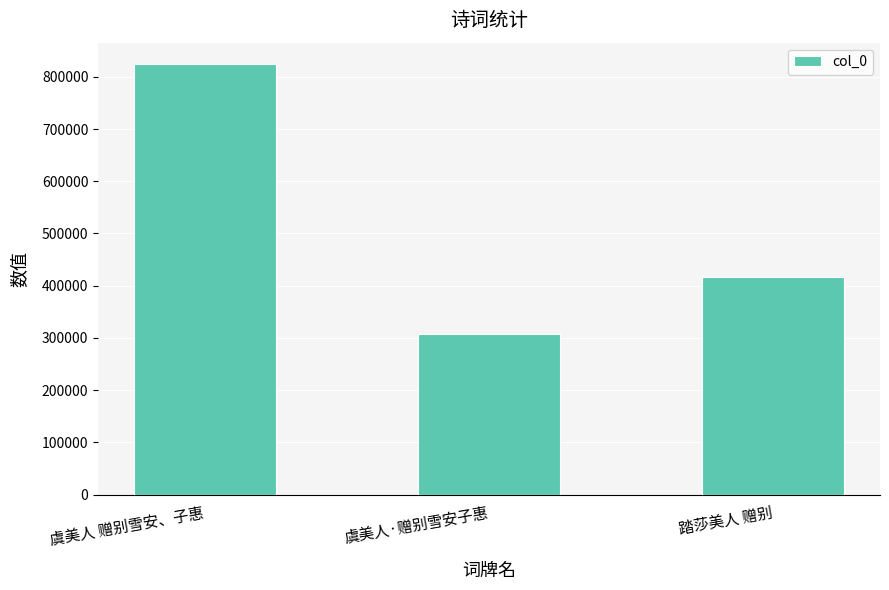

Reading left to right, extract all data points from this chart.

虞美人 赠别雪安、子惠=824201	虞美人·赠别雪安子惠=308009	踏莎美人 赠别=416659